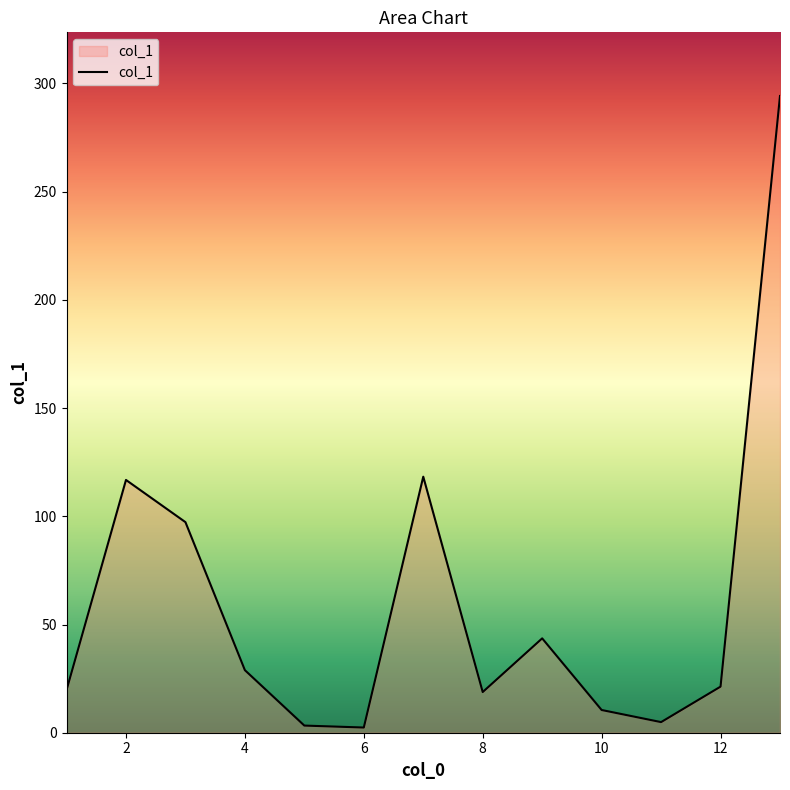

What is the difference between the maximum and minimum values?

291.8